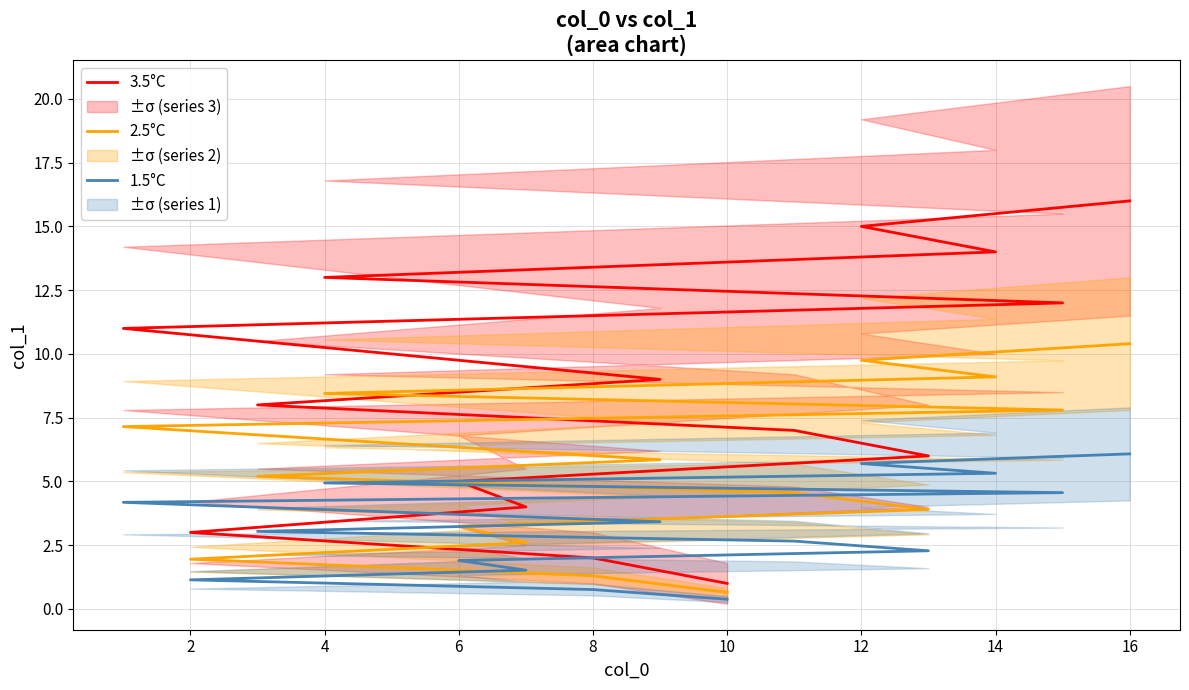

True or false: 2.5°C has more than 0 interior local peaks.

False